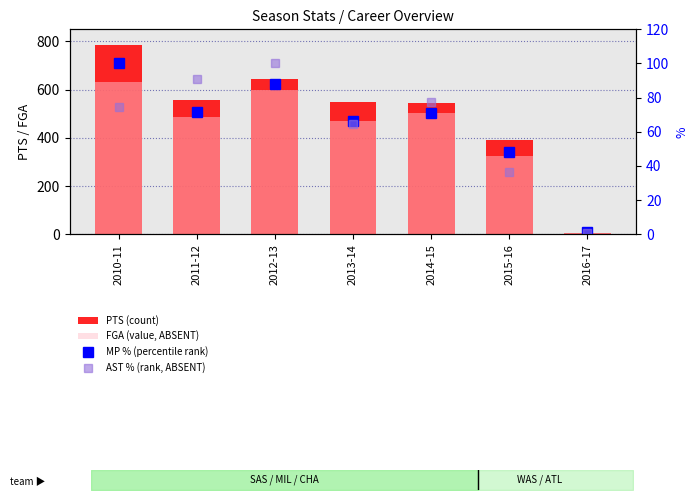

How many categories are shown in the chart?

7